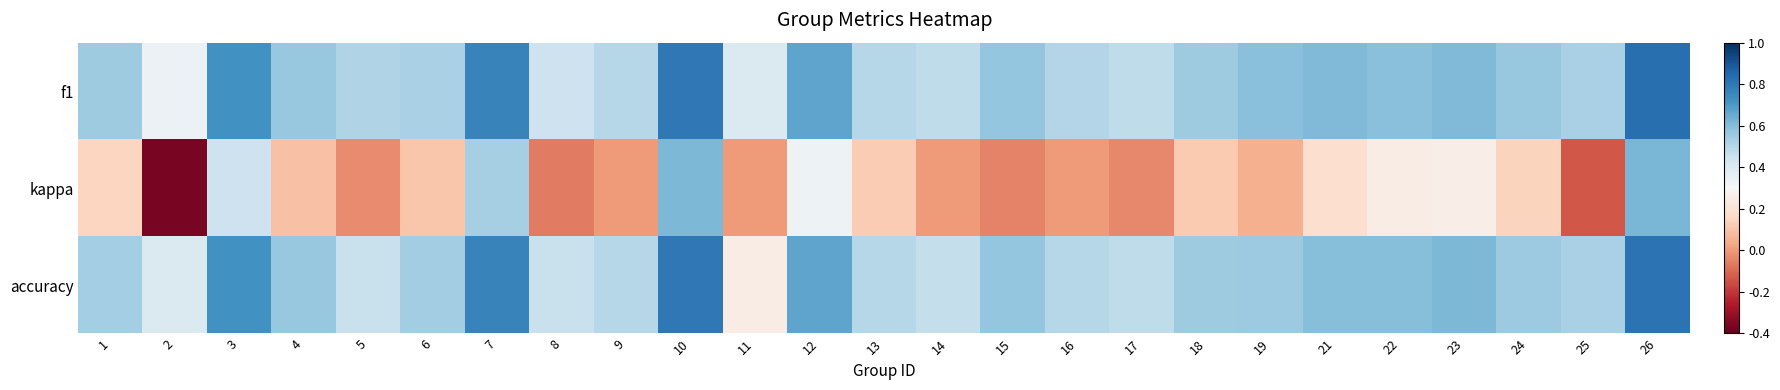

Count the number of data series in this chart.

3